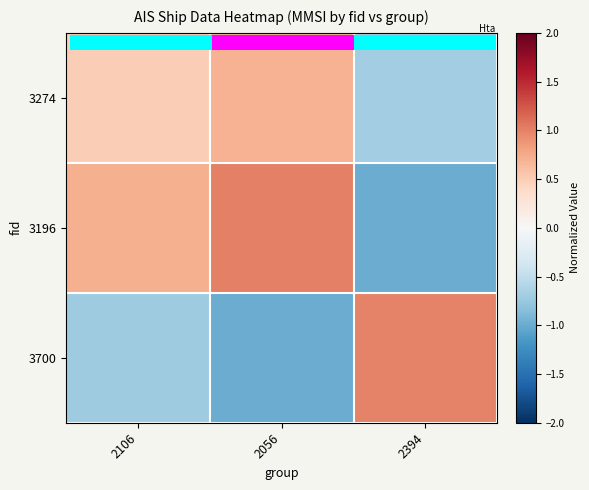

Which has a higher value, 2056 or 2106?

2056